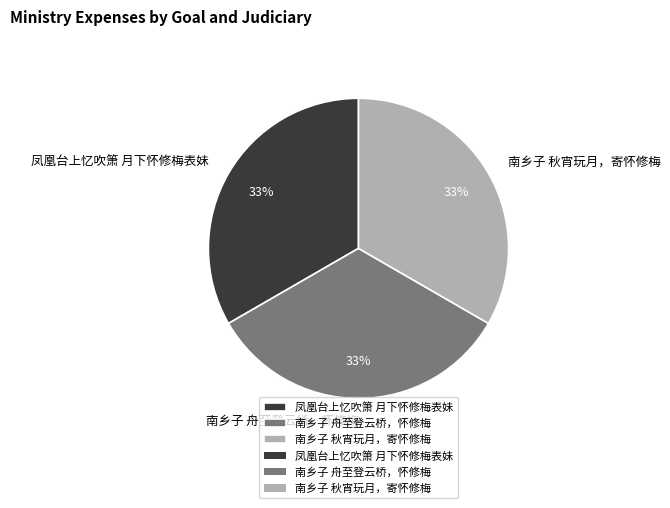

Is it true that 凤凰台上忆吹箫 月下怀修梅表妹 is 33% of the pie?

True